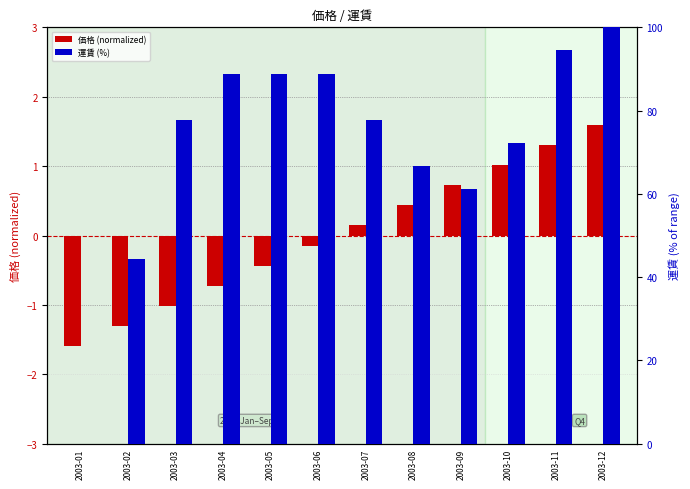

What is the value of the 運賃 (%) bar at the 5th from the left?

88.9